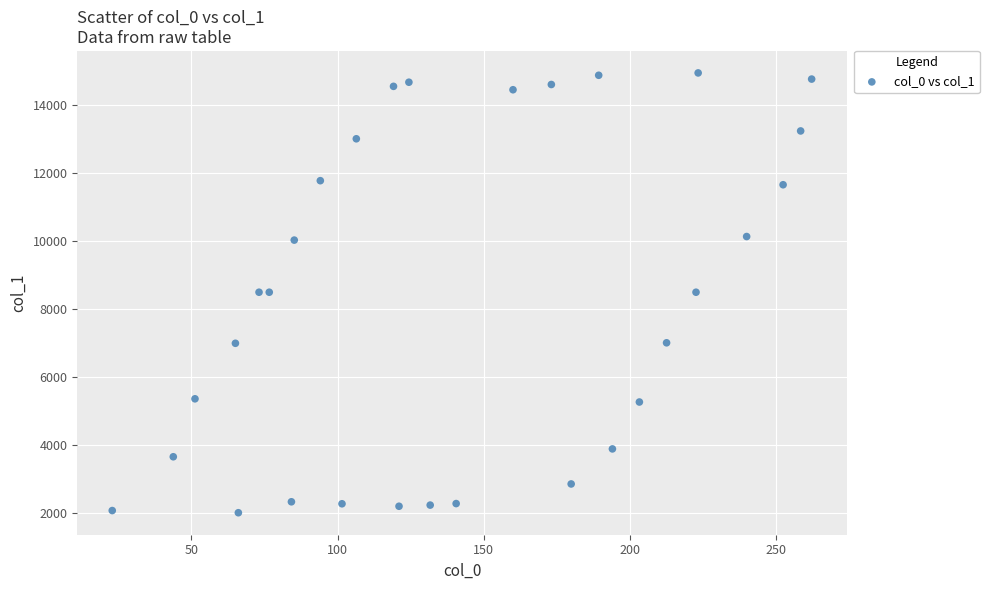

What is the range of X values (max minus min)?

239.0